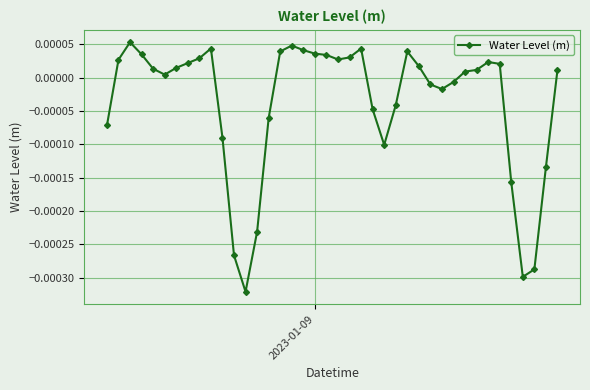

True or false: the data has more than 1 interior local peaks.

True